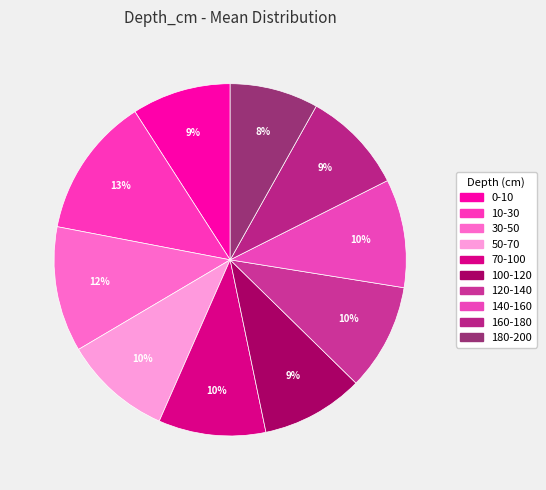

What is the change in value from 0-10 to 70-100?

+0.8